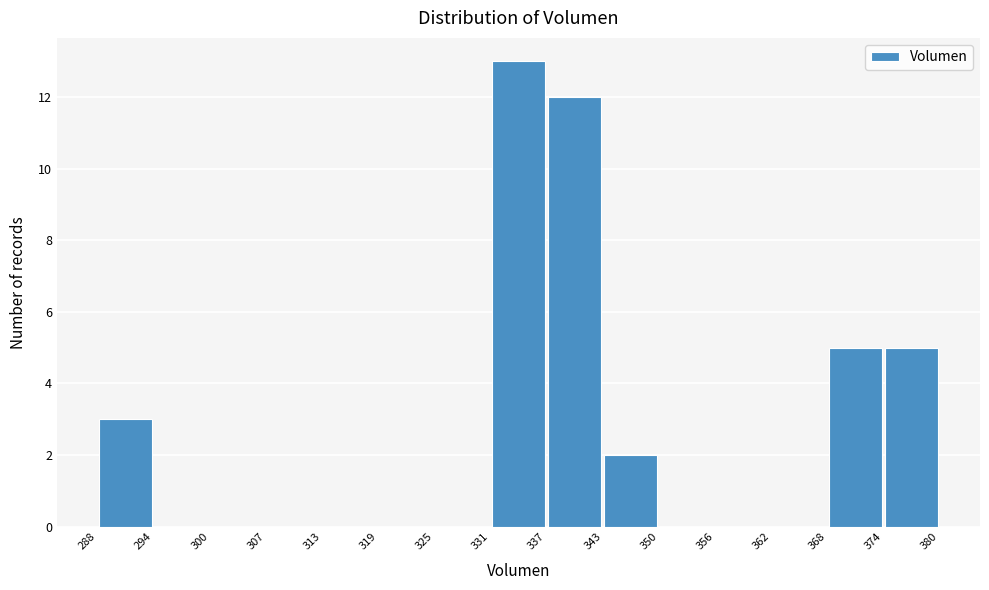

Reading left to right, list every bar in this chart as the range it spans on the x-axis followed by its height. The values are not printed on the chart, so give them approximately, as read against the axis.

288 to 294: 3
294 to 300: 0
300 to 307: 0
307 to 313: 0
313 to 319: 0
319 to 325: 0
325 to 331: 0
331 to 337: 13
337 to 343: 12
343 to 350: 2
350 to 356: 0
356 to 362: 0
362 to 368: 0
368 to 374: 5
374 to 380: 5